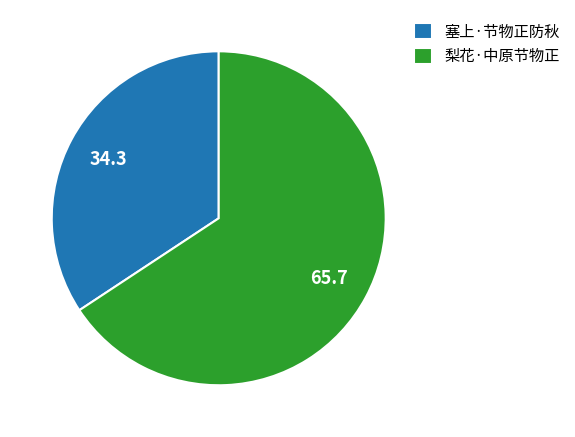

Which slice is the smallest?

塞上·节物正防秋